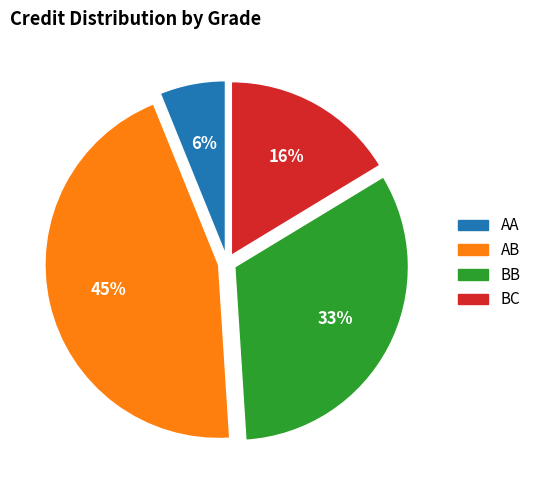

To the nearest percent, what is the average slice percentage?

25%